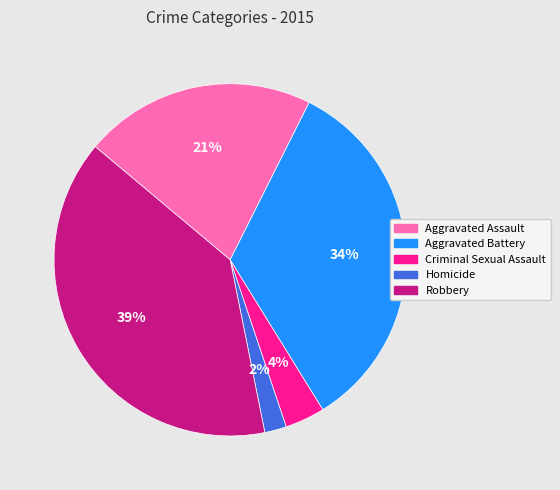

To the nearest percent, what is the combined percentage of Homicide and Criminal Sexual Assault?

6%